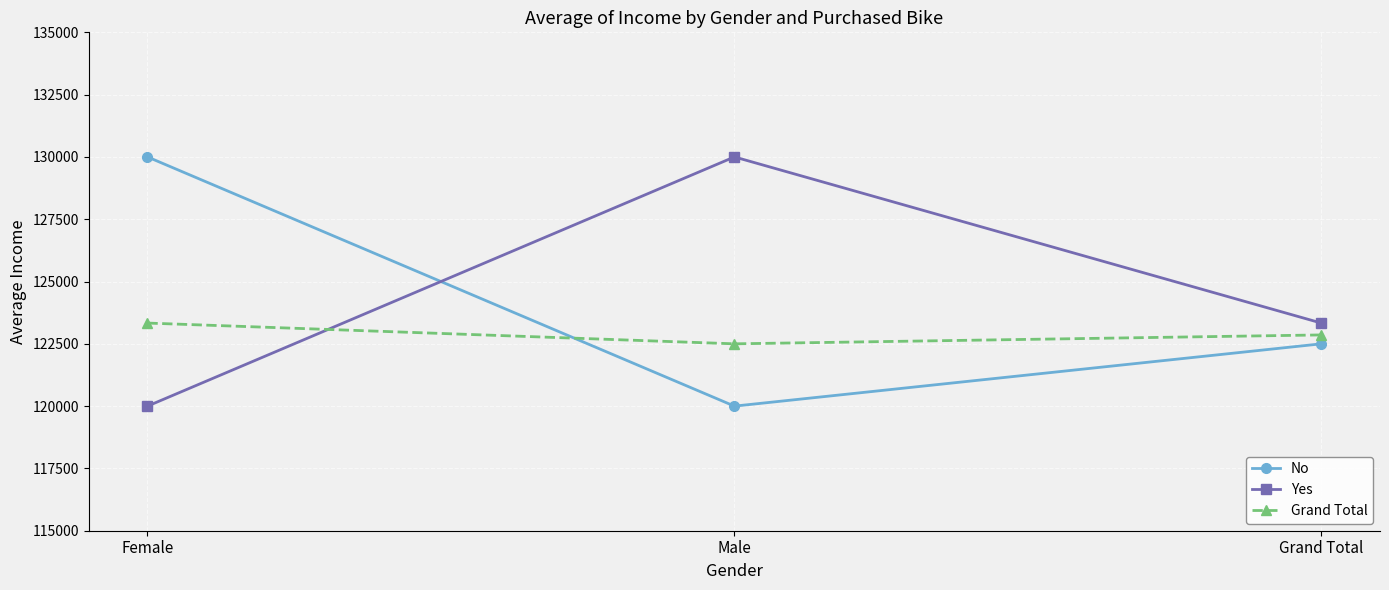

Which category has the lowest value in the No series?

Male